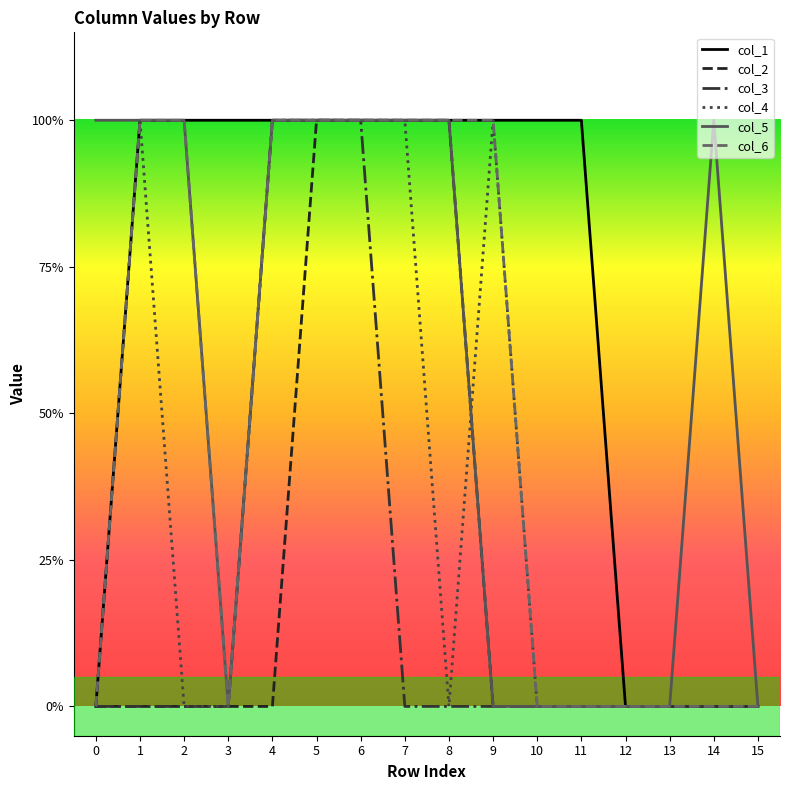

What is the sum of the col_4 values at 7 and 4?

2